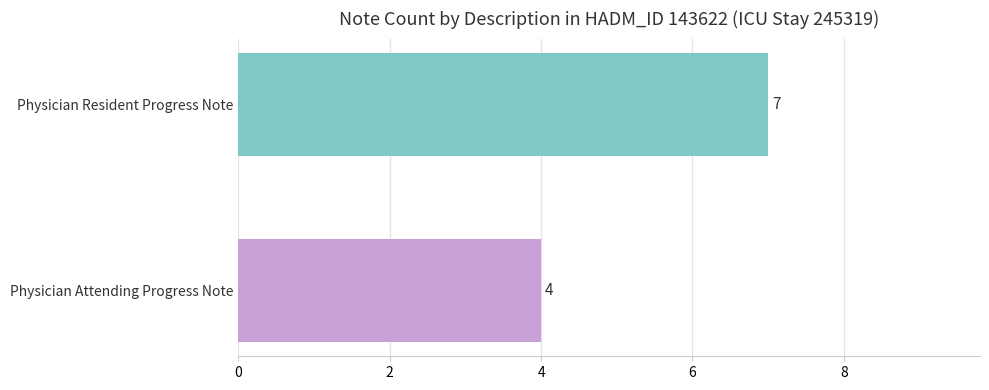

Rank the categories by value from highest to lowest.

Physician Resident Progress Note, Physician Attending Progress Note